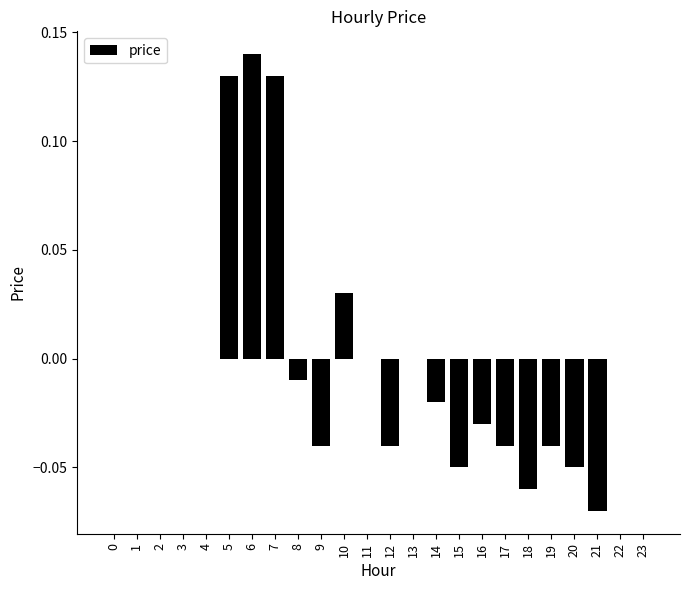

Which category has the highest value across all series?

6